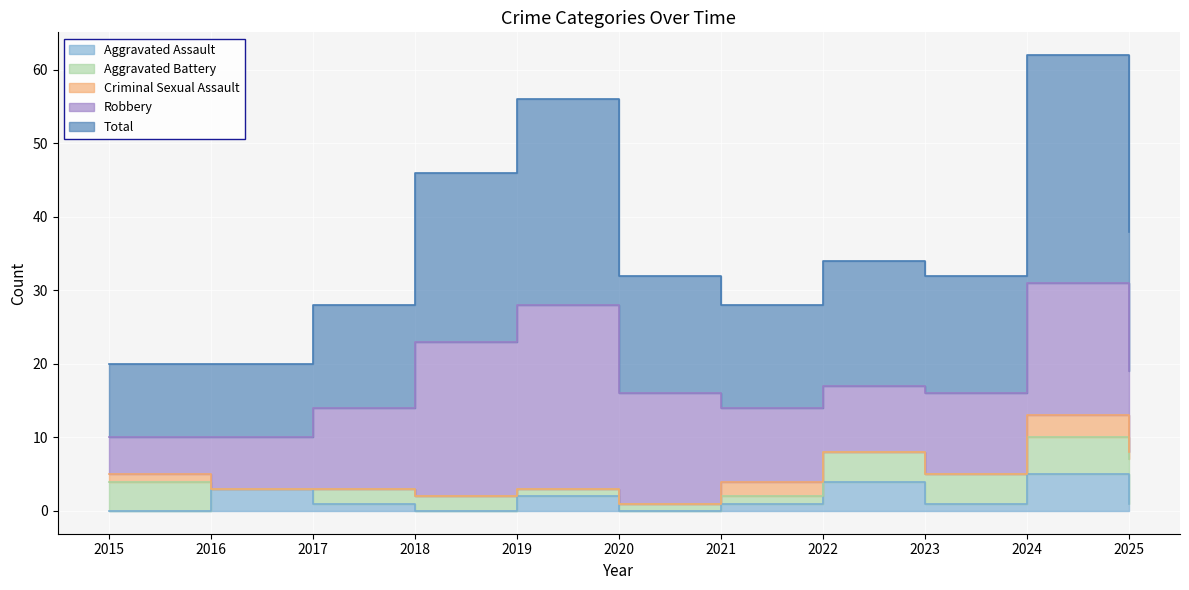

At which category does Aggravated Assault reach its first local peak?

2016